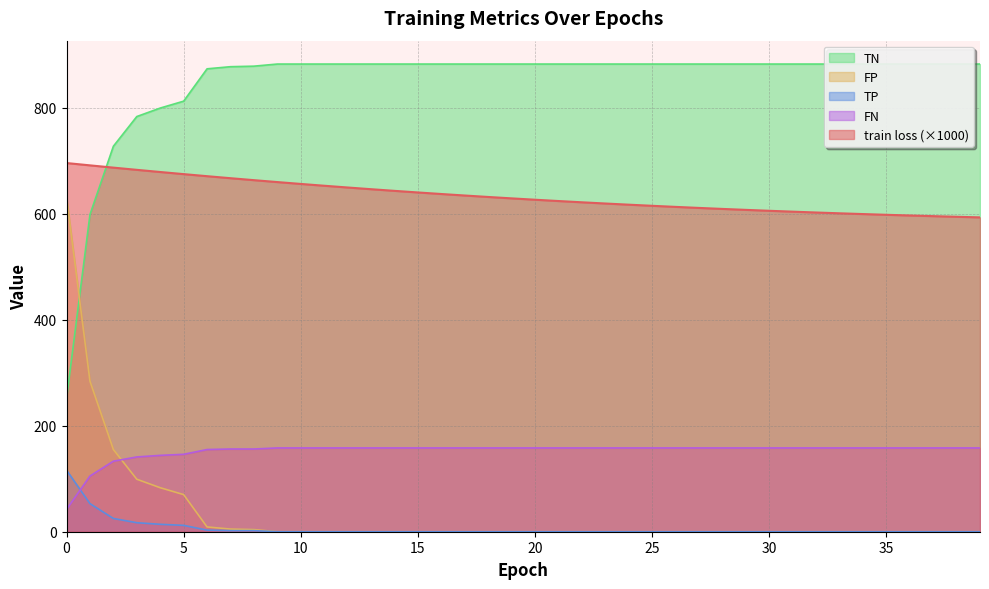

At which label is TN closest to 566?

1